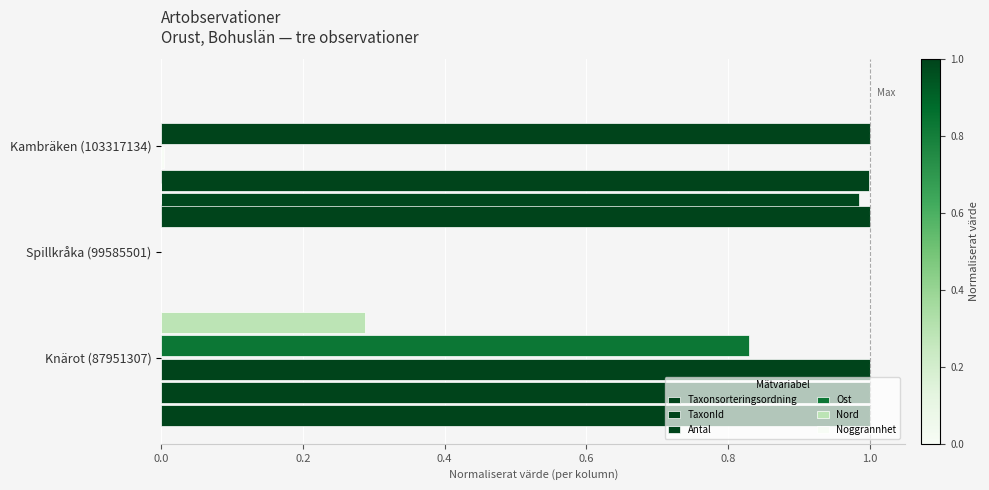

What is the value of the Noggrannhet bar at the 1st from the left?

0.2